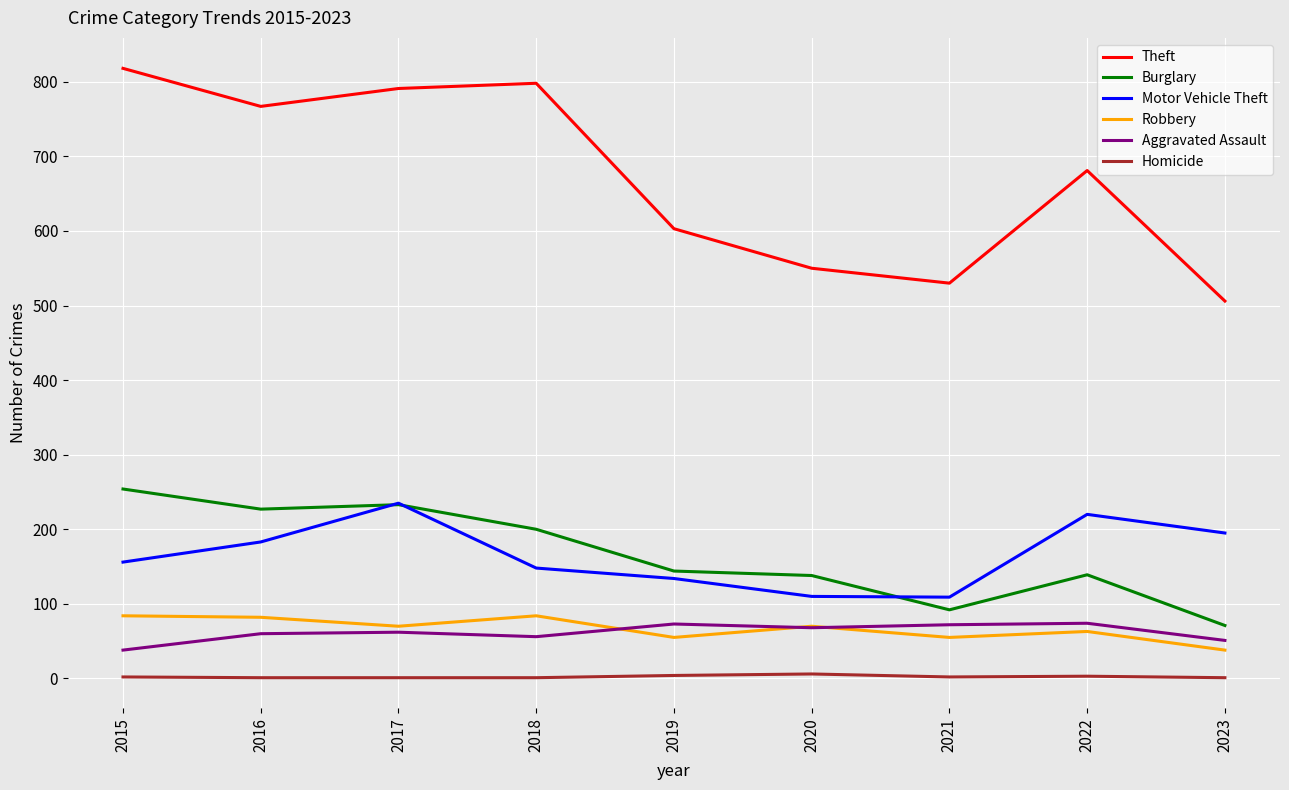

Which series has the widest spread of values?

Theft